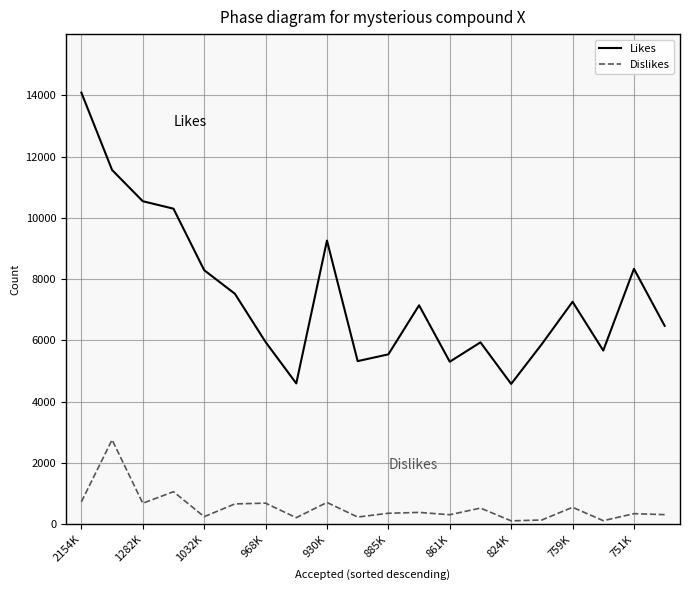

Does the chart have visible grid lines?

Yes